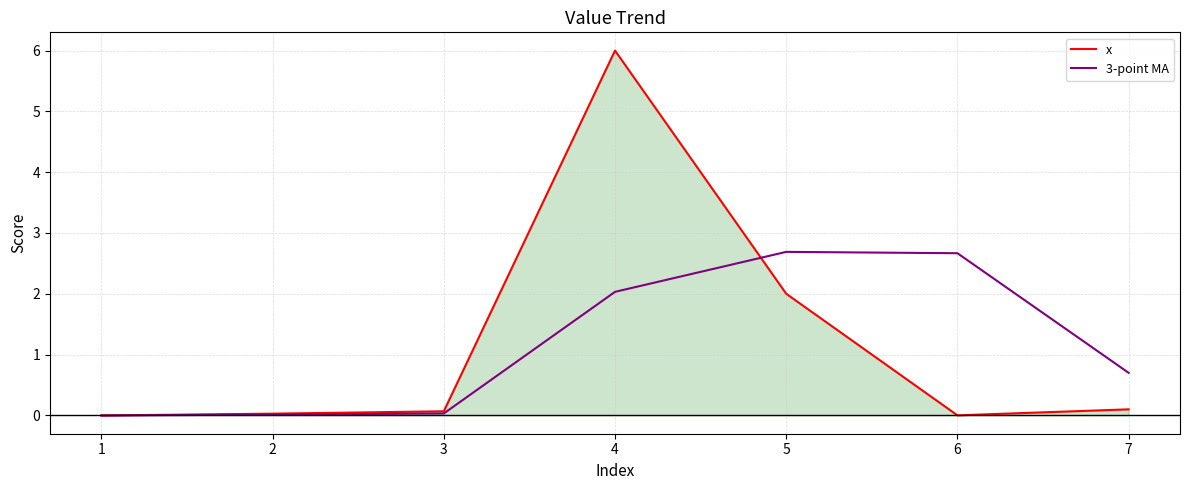

What is the sum of the x values at 7 and 4?

6.1